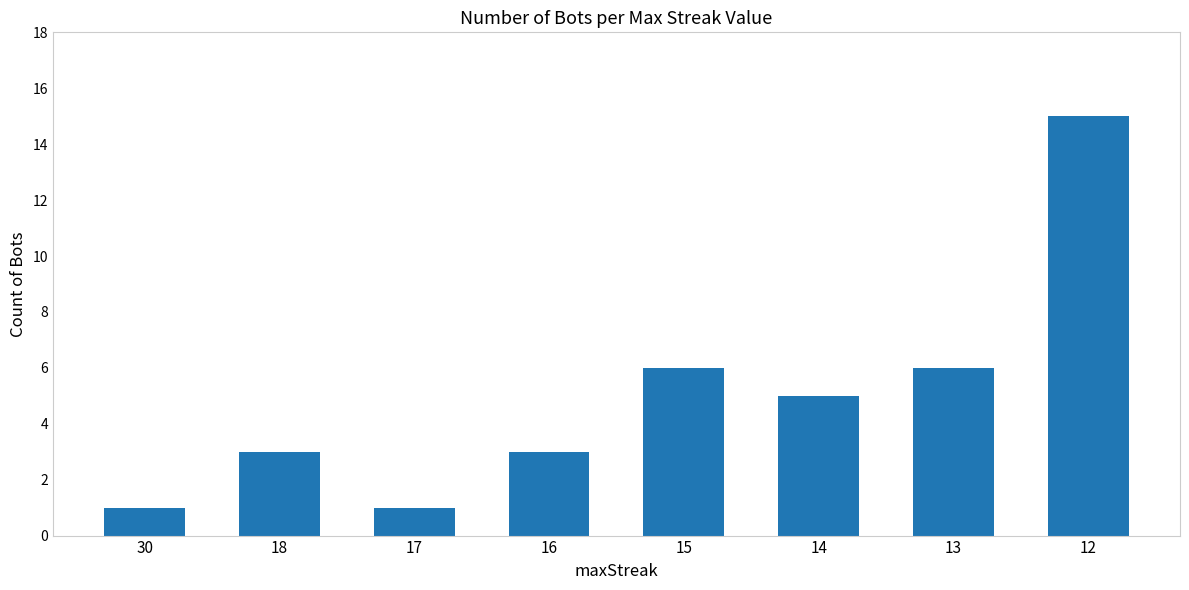

What is the value of the 3rd bar from the left?

1